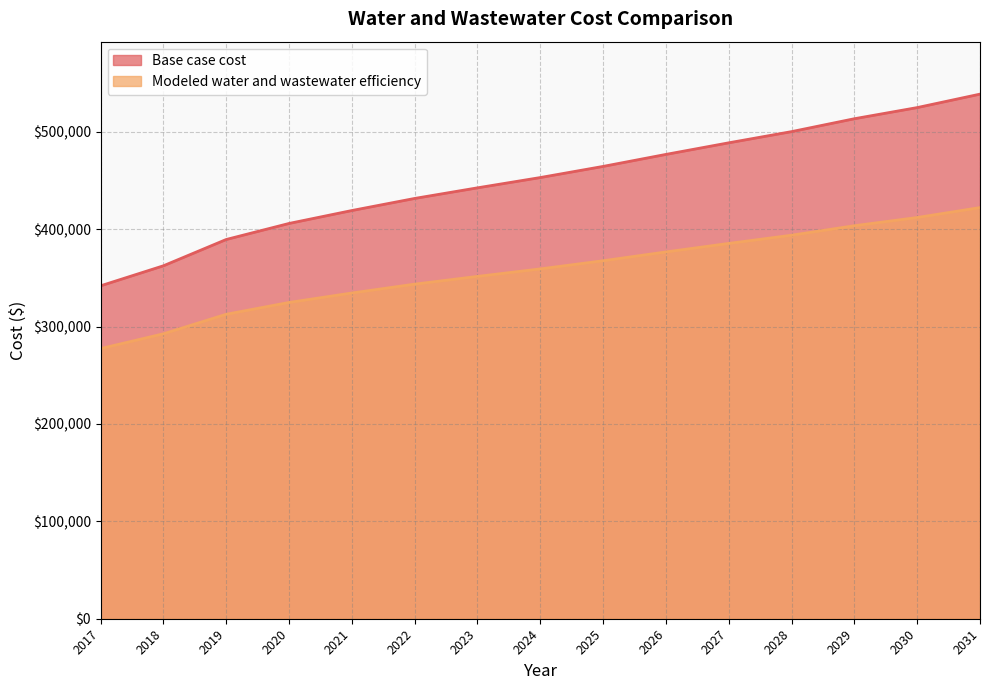

What are all the series names shown in the legend?

Base case cost, Modeled water and wastewater efficiency